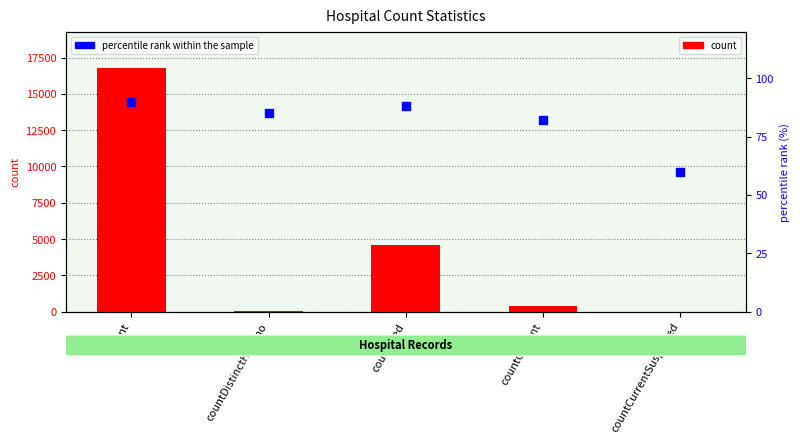

Which series contains the highest Y value?

count